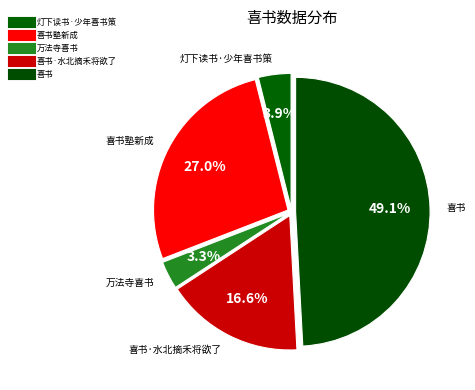

Which slice is the smallest?

万法寺喜书